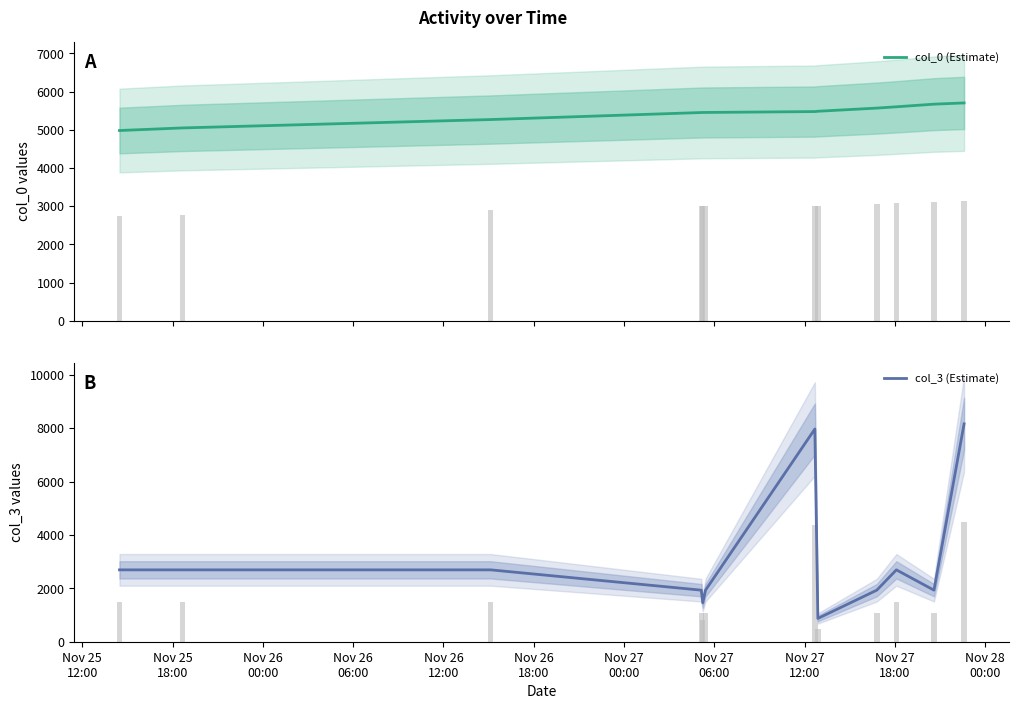

What is the value of the col_0 (Estimate) bar at the 1st from the left?

4981